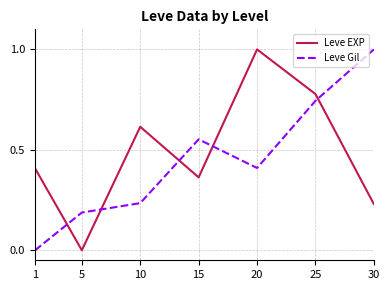

Rank the series at 30 from highest to lowest value.

Leve Gil, Leve EXP